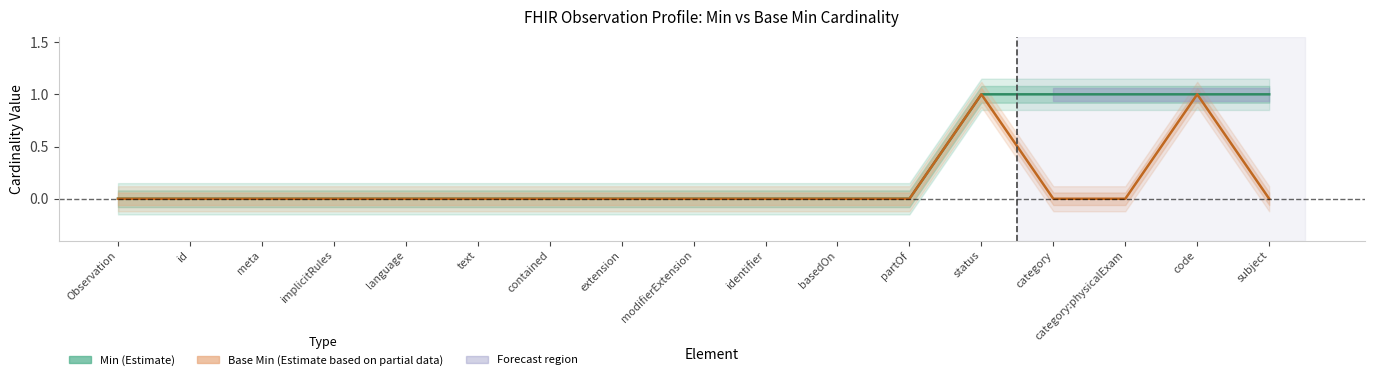

What is the highest value of the Base Min (Partial Estimate) series?

1